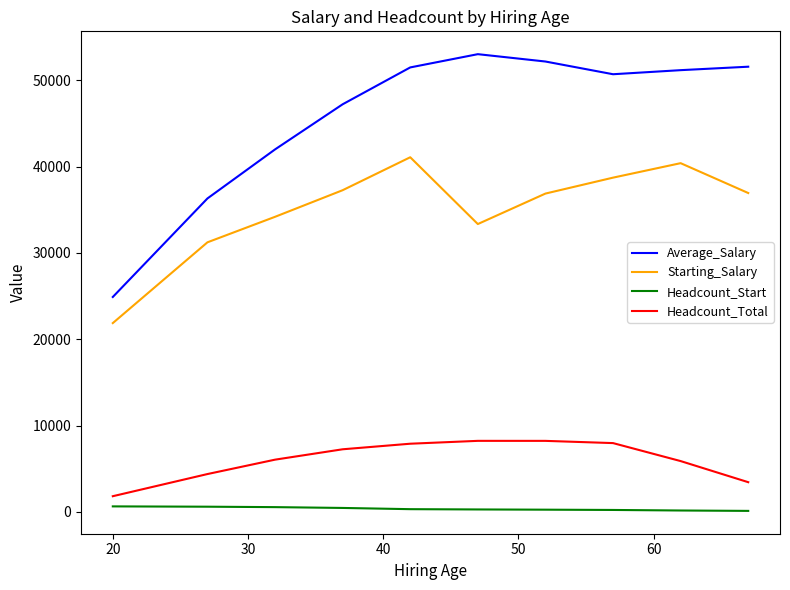

What is the maximum value shown in the chart?

53011